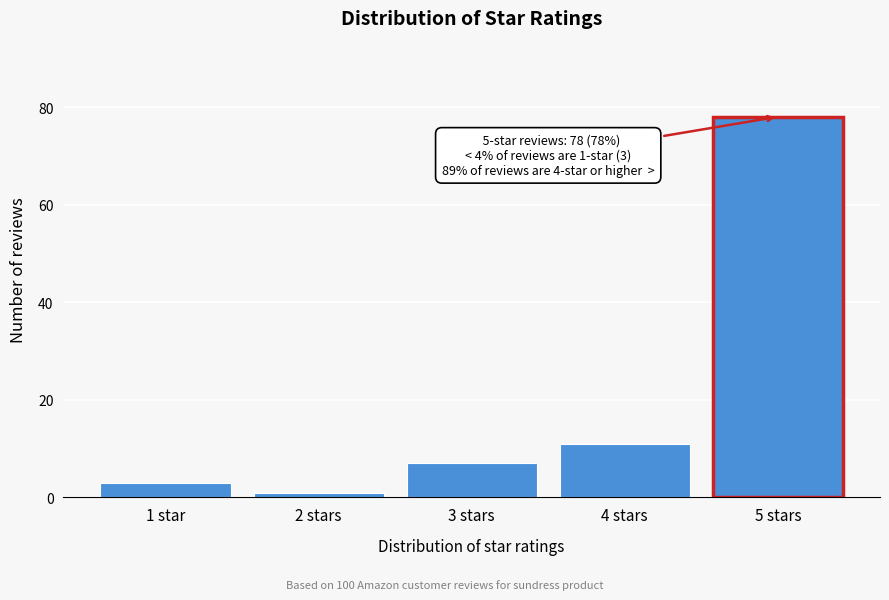

Reading right to left, transcribe all the data shown in this chart.

5 stars=78	4 stars=11	3 stars=7	2 stars=1	1 star=3